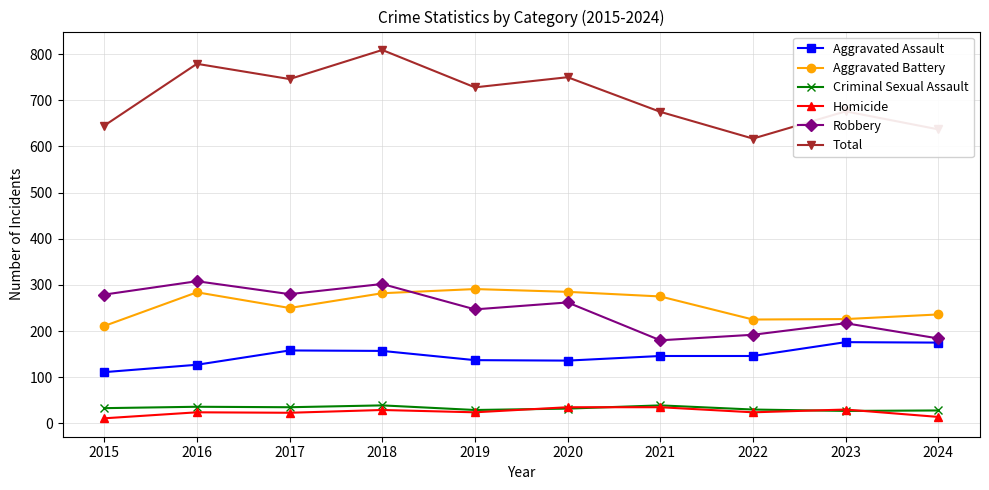

True or false: Total has more than 0 interior local peaks.

True